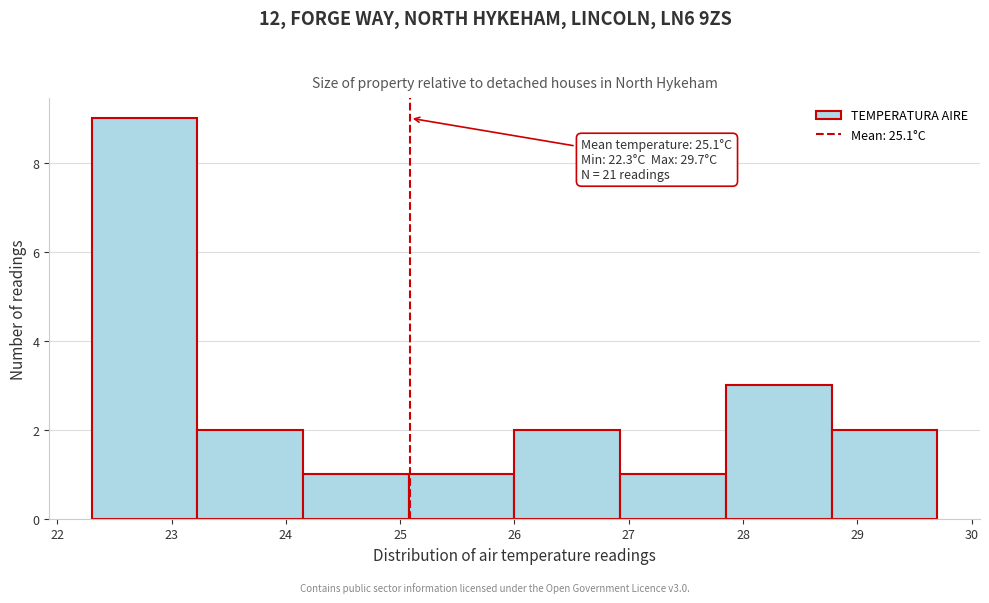

Over which range of the x-axis is the bar tallest?

22.3 to 23.2